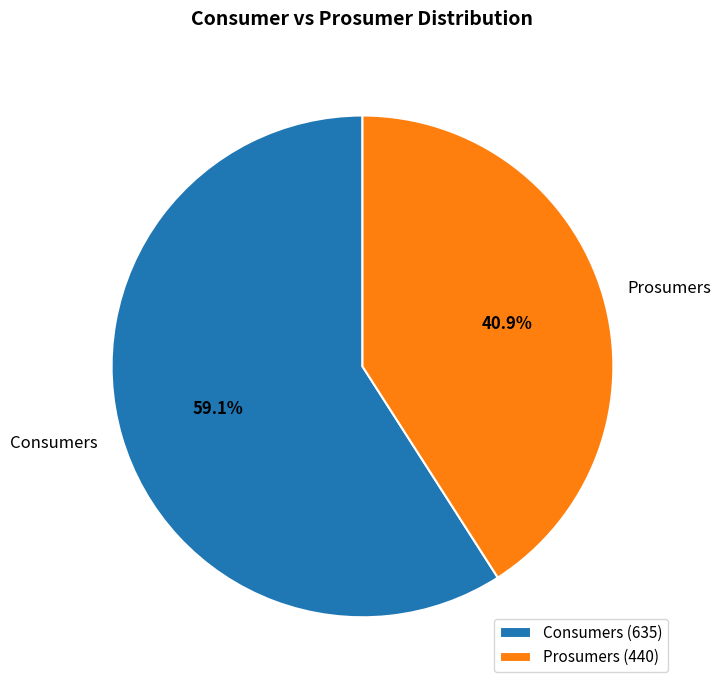

How many segments does this pie chart have?

2